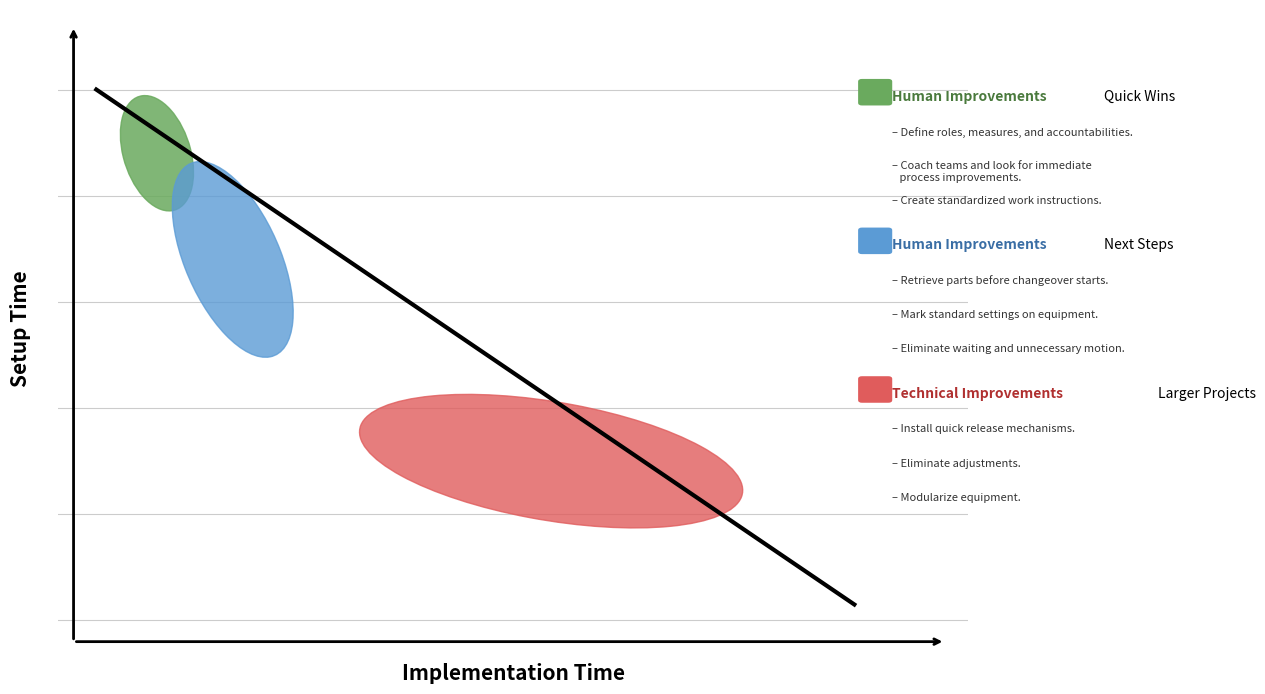

What is the average value?

0.6